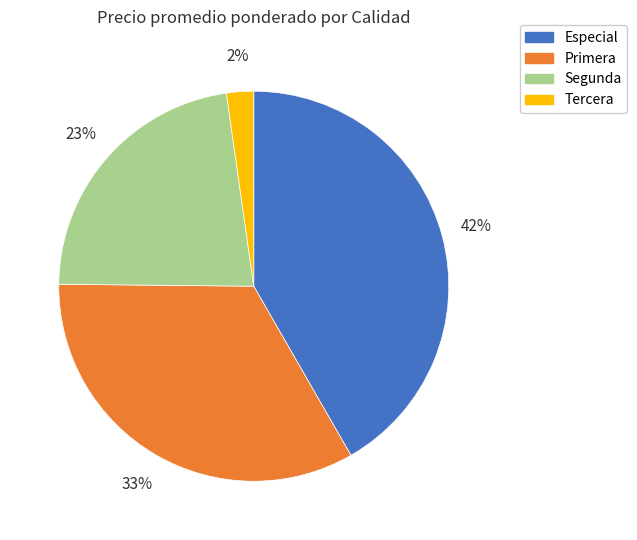

To the nearest percent, what is the average slice percentage?

25%